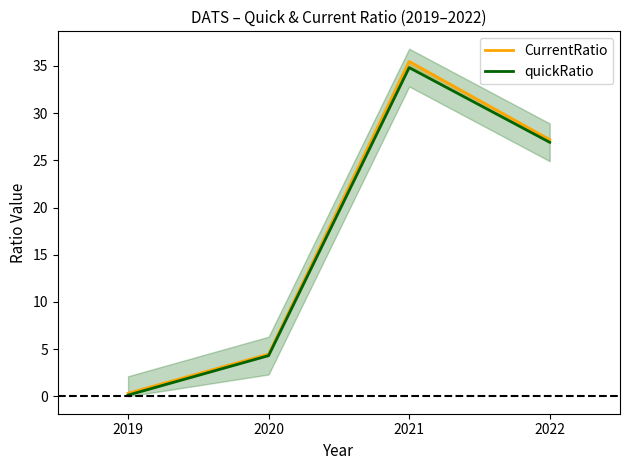

What are all the series names shown in the legend?

CurrentRatio, quickRatio